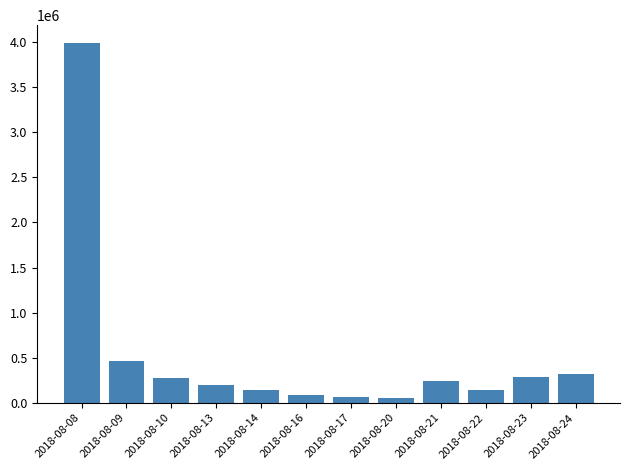

How many bars are there in total?

12